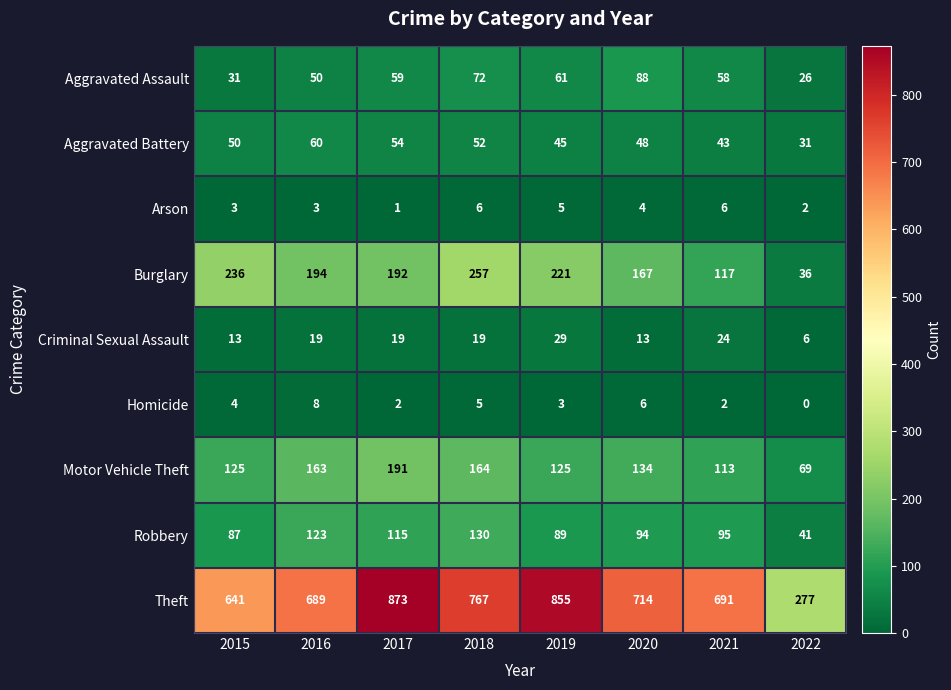

Which category has the lowest value in the Burglary series?

2022